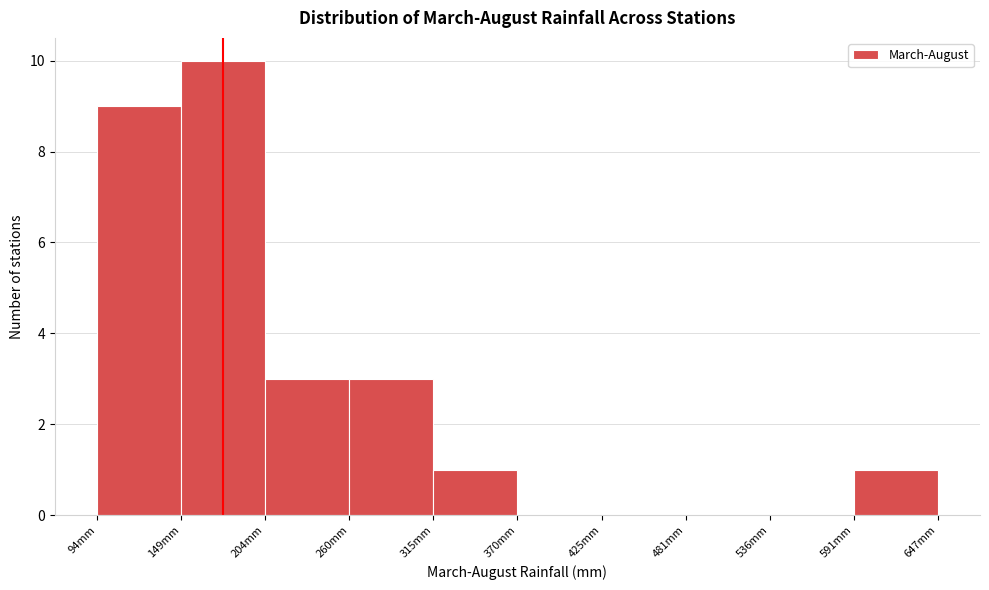

How tall is the bar that spans 310 to 370 on the x-axis? Neither the bar edges nor the heights are printed on the chart, so give them approximately, as read against the axes.

1